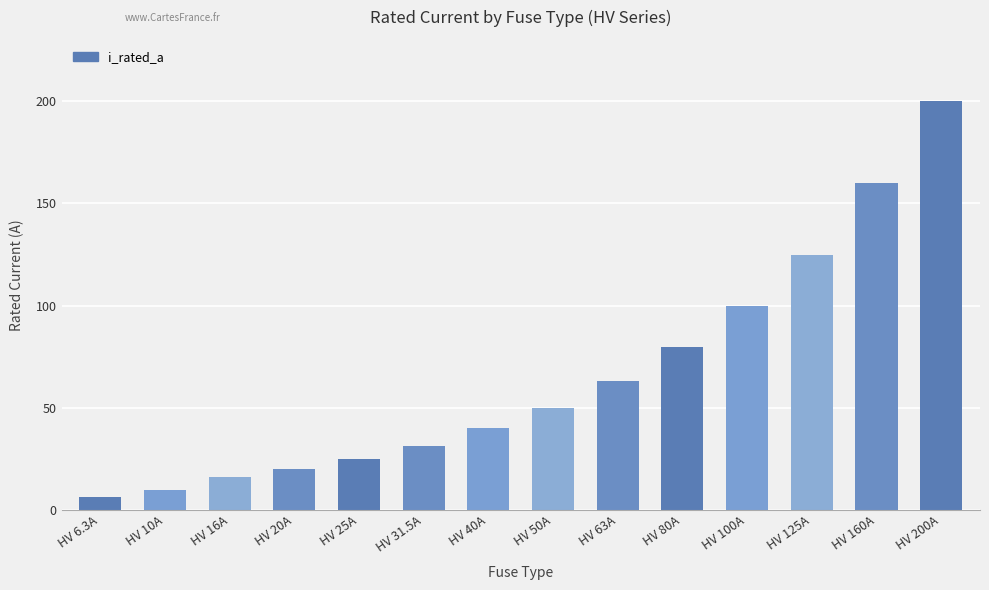

Rank the categories by value from highest to lowest.

HV 200A, HV 160A, HV 125A, HV 100A, HV 80A, HV 63A, HV 50A, HV 40A, HV 31.5A, HV 25A, HV 20A, HV 16A, HV 10A, HV 6.3A